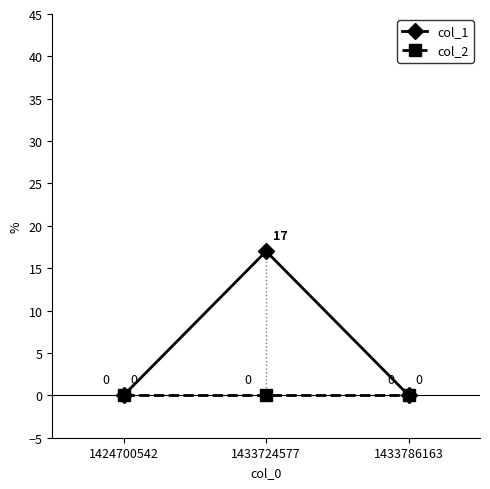

List the series in order of their peak value, lowest first.

col_2, col_1